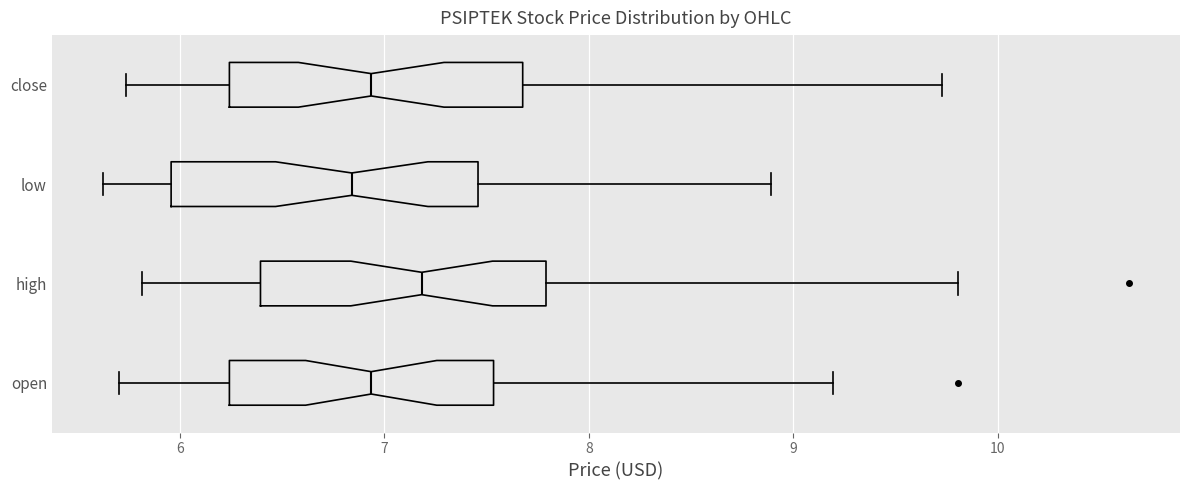

Where is the left edge of the box for open on the x-axis? The values are not printed on the chart, so give them approximately, as read against the axis.

6.2